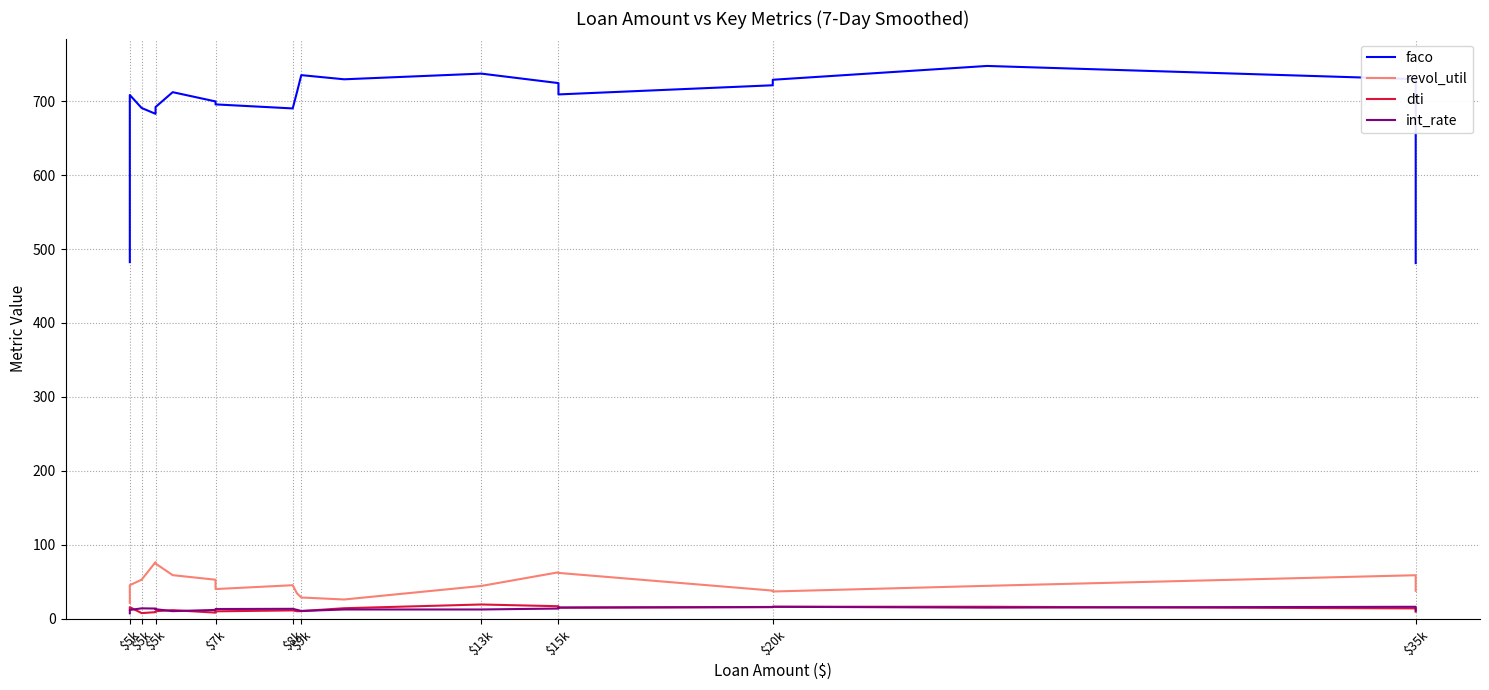

Reading left to right, what are all the values shown in this chart?

faco: 482.3	708.2	690.7	682.7	691.9	712.0	699.5	695.5	690.1	712.1	735.1	729.5	737.1	724.3	709.0	721.4	728.8	747.5	729.6	480.9
revol_util: 21.6	45.5	52.9	76.7	74.8	59.0	52.9	40.2	45.4	34.4	28.8	26.1	44.4	62.9	62.1	38.1	36.9	44.6	58.9	37.9
dti: 12.4	15.8	7.7	9.0	10.3	11.7	8.4	10.1	11.4	10.3	10.4	14.3	19.4	17.0	15.1	16.1	16.3	16.3	14.1	9.6
int_rate: 7.4	12.0	14.1	13.9	13.0	10.4	12.0	13.3	13.5	12.1	10.6	12.6	12.6	13.9	15.3	15.8	16.3	15.2	16.3	11.1